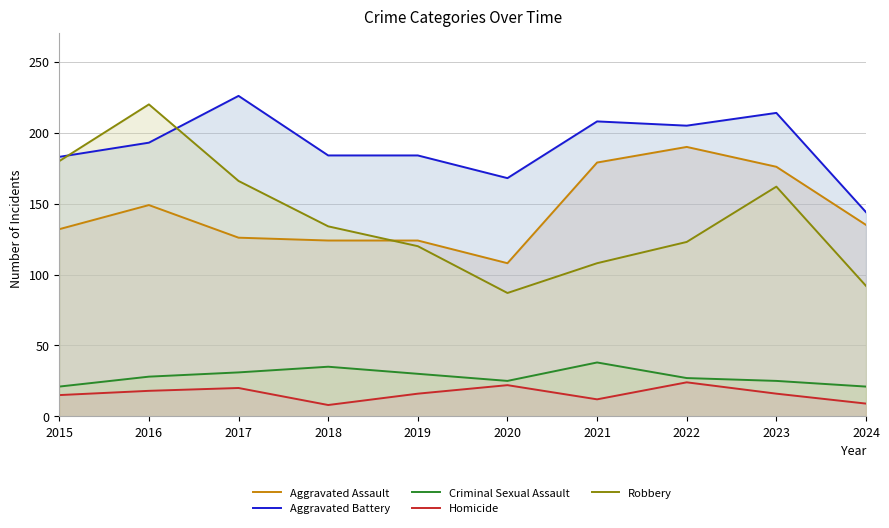

True or false: Aggravated Assault and Aggravated Battery cross at least once.

False